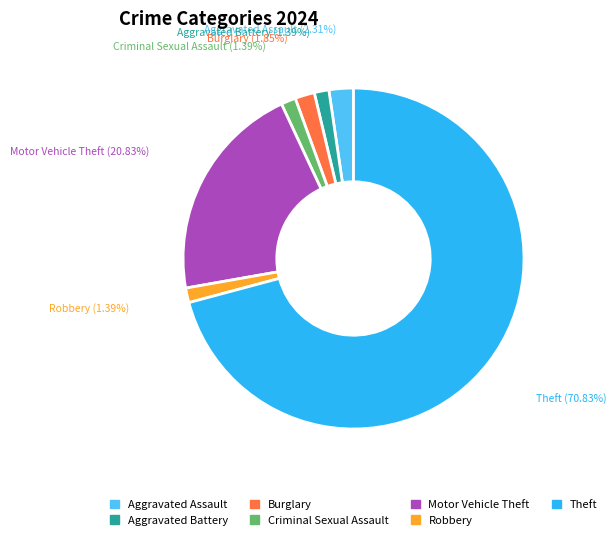

Combined, do Criminal Sexual Assault and Aggravated Assault account for over 50%?

No